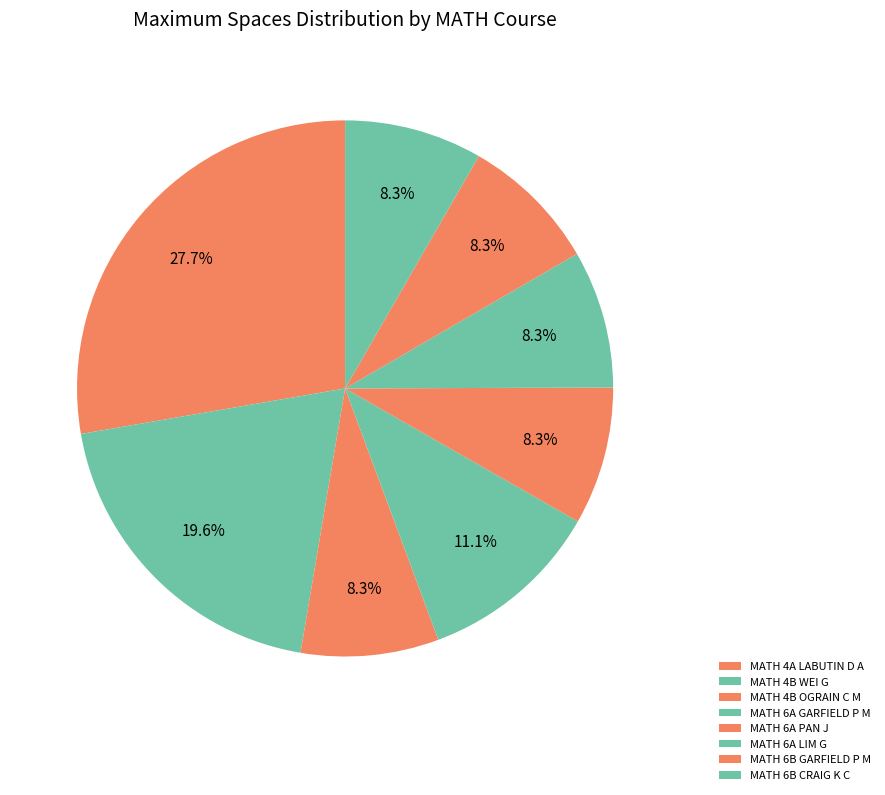

How many slices are in this pie chart?

8